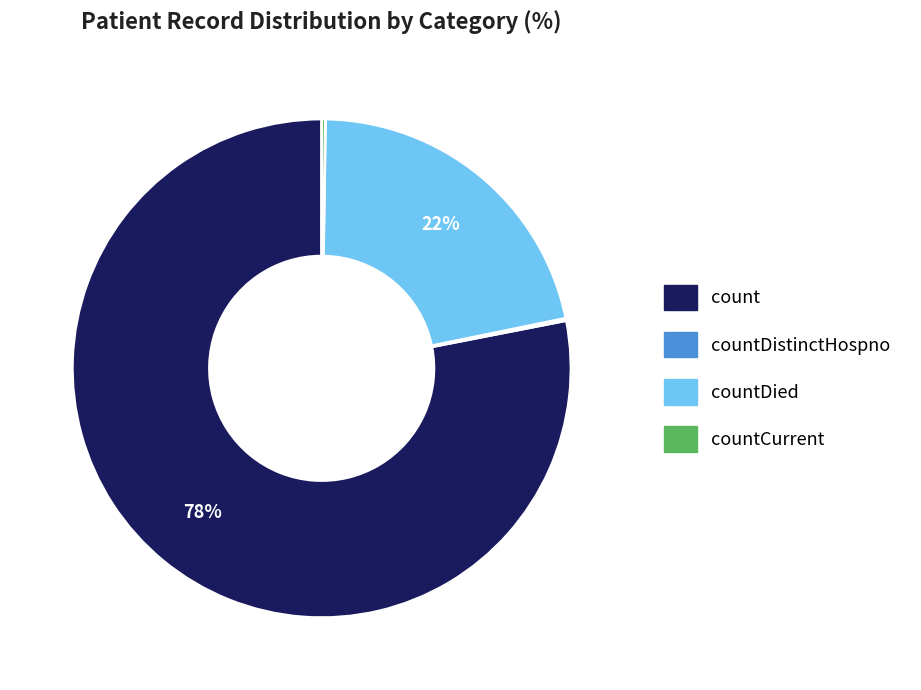

To the nearest percent, what is the difference between the largest and smallest slice percentages?

78%